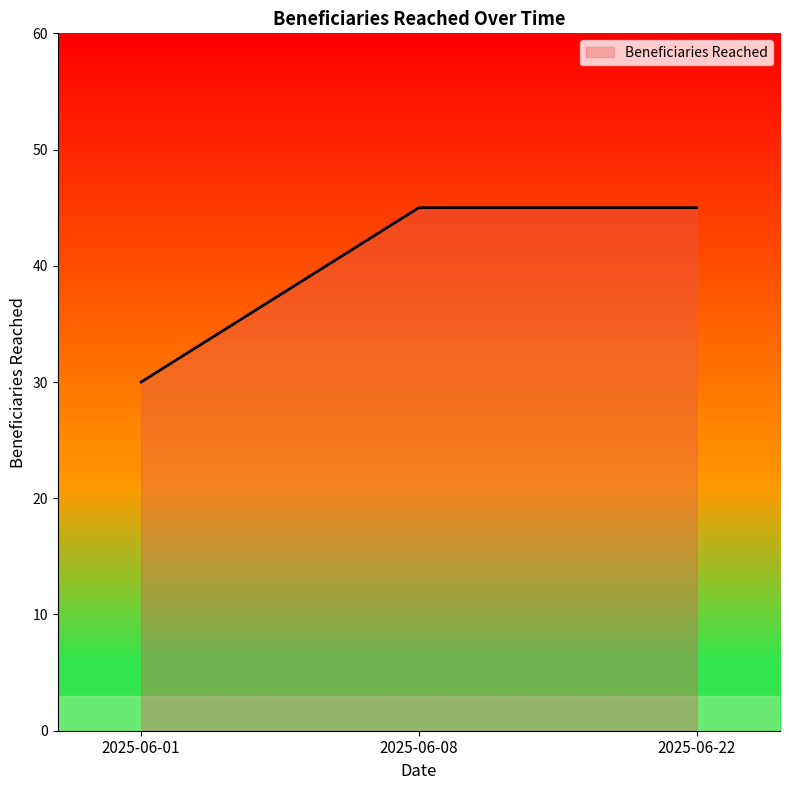

How many values are between 30 and 45?

3